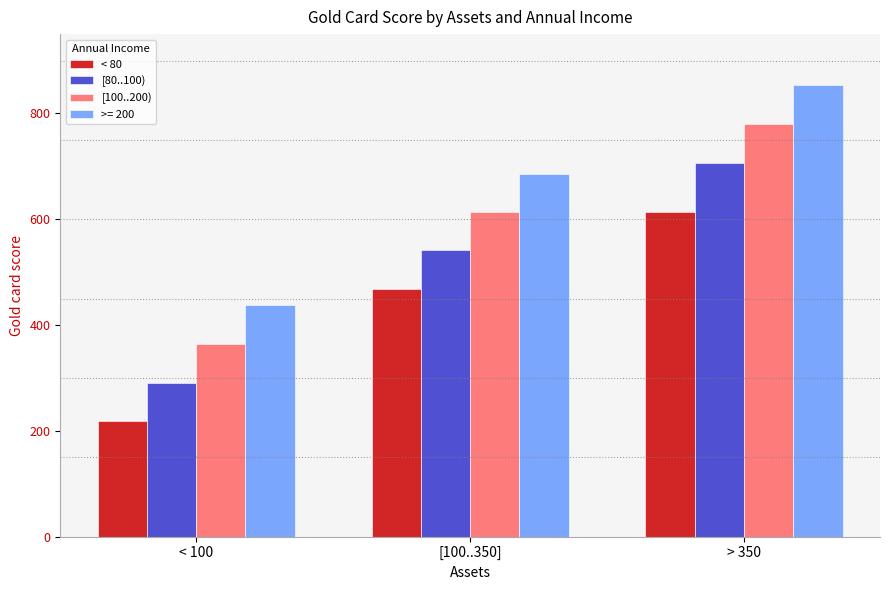

What is the difference between the highest and lowest values at [100..350]?

218